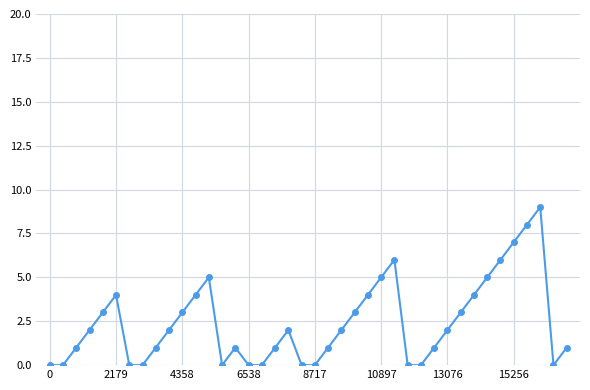

What is the maximum value shown in the chart?

9